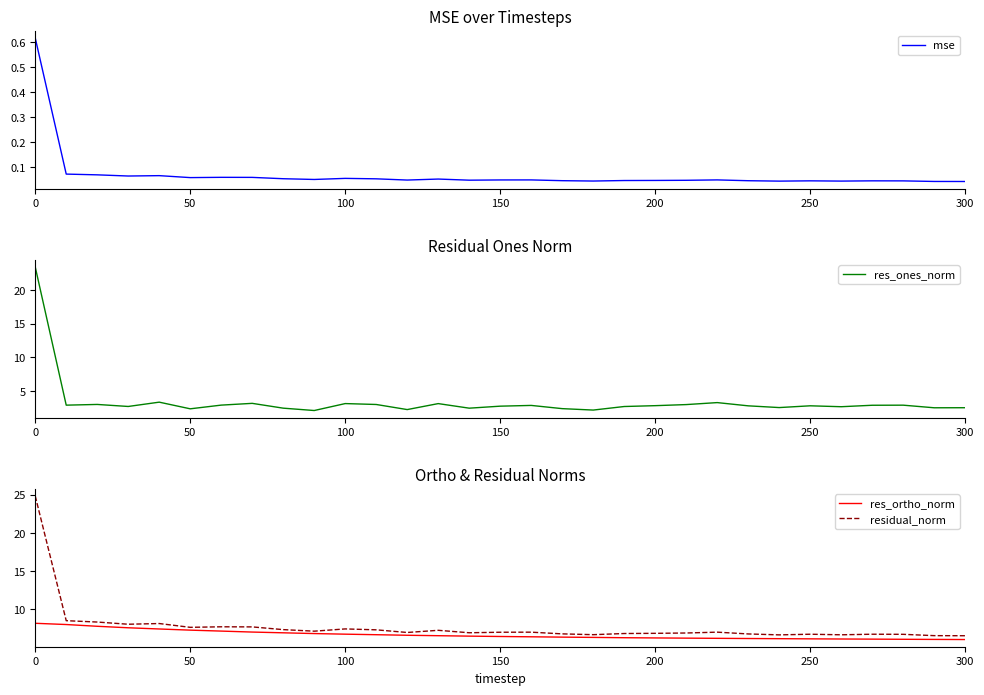

At how many categories does at least one series exceed 12?

1